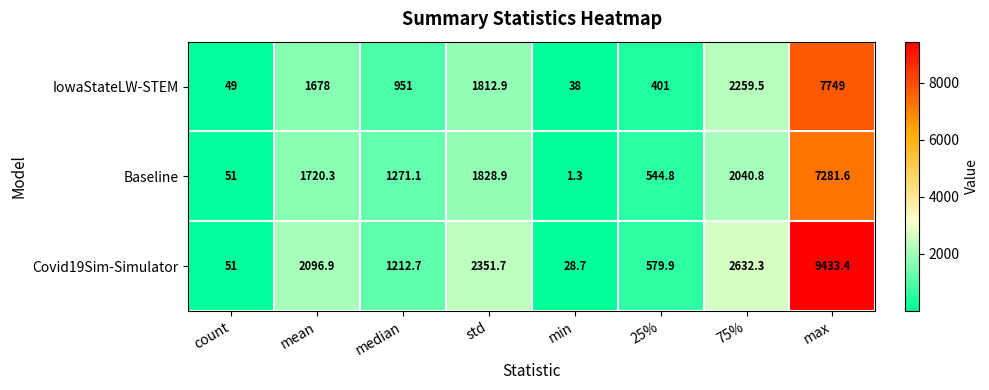

At median, list the series in order from smallest to largest.

IowaStateLW-STEM, Covid19Sim-Simulator, Baseline